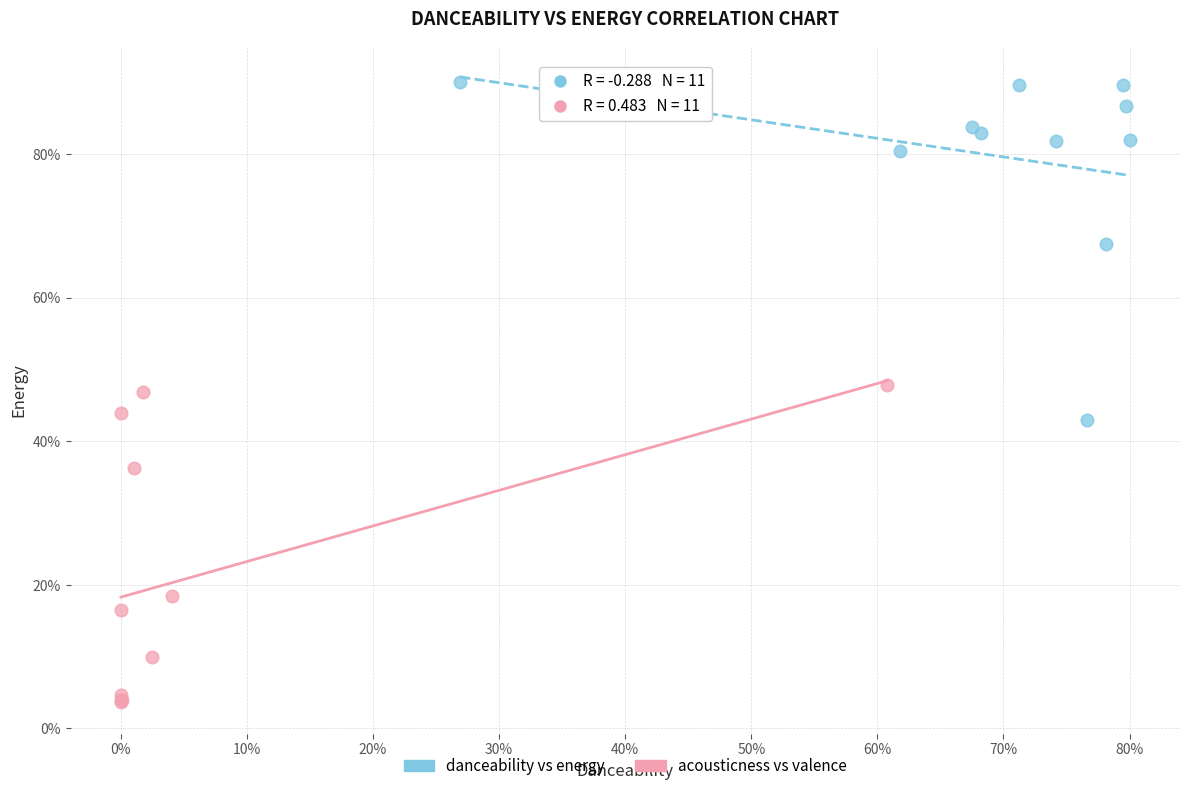

Which series contains the lowest Y value?

acousticness vs valence